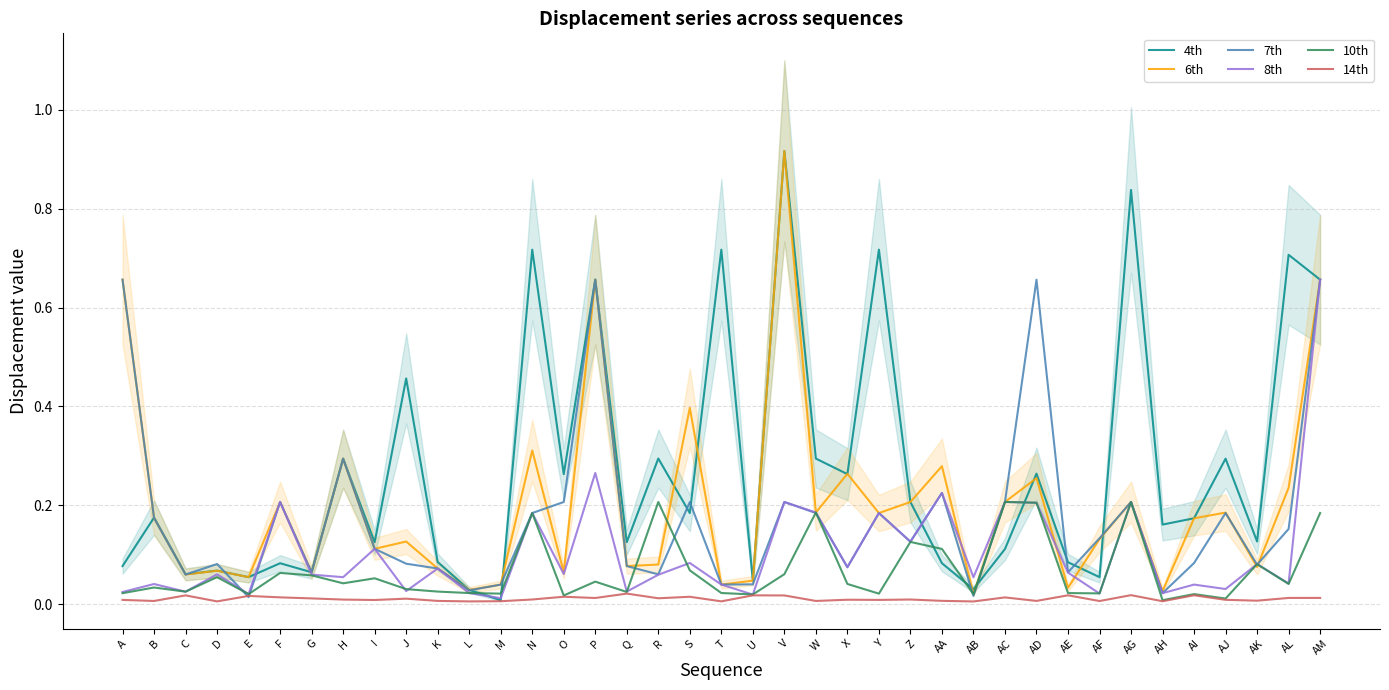

What is the maximum value for 4th?

0.9